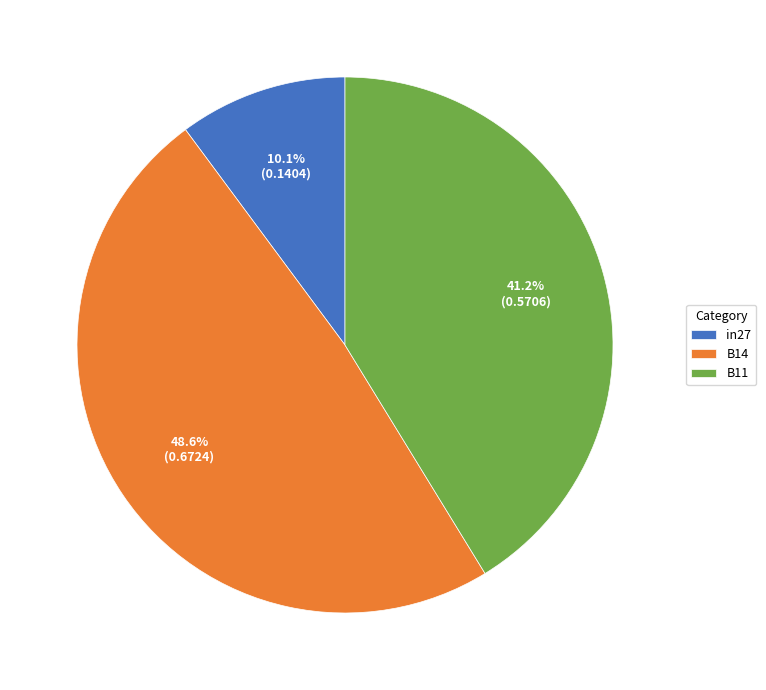

Is it true that B11 is 41% of the pie?

True